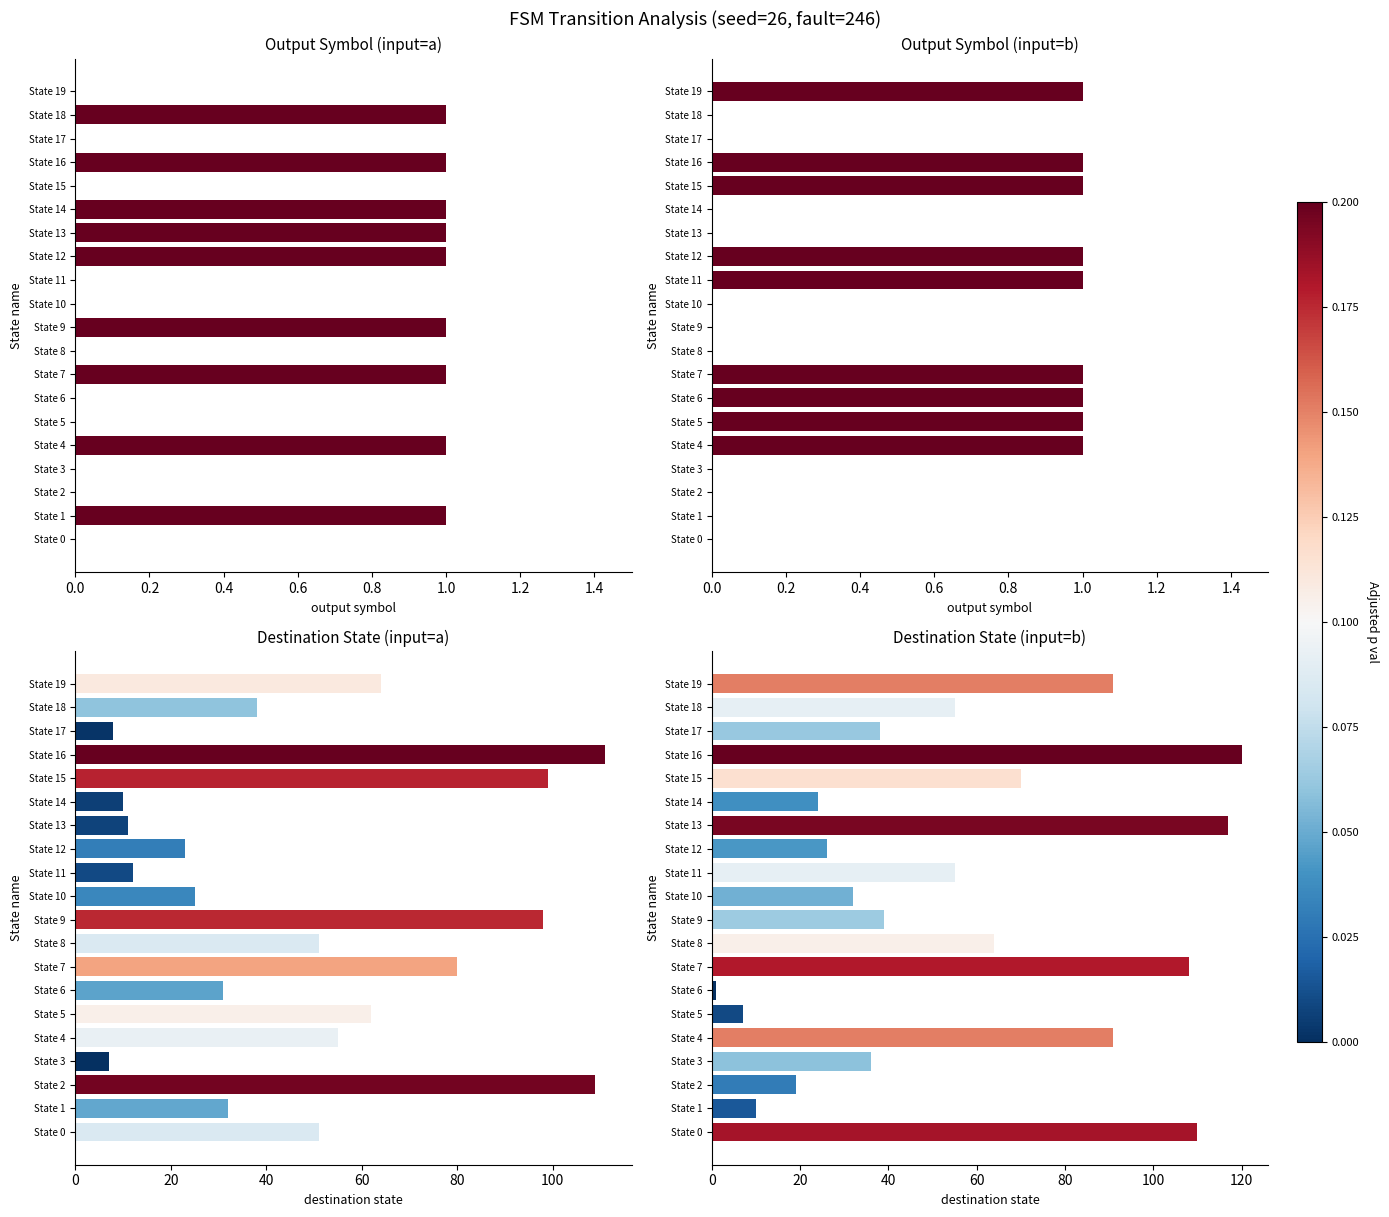

How many bars are there in total?

80